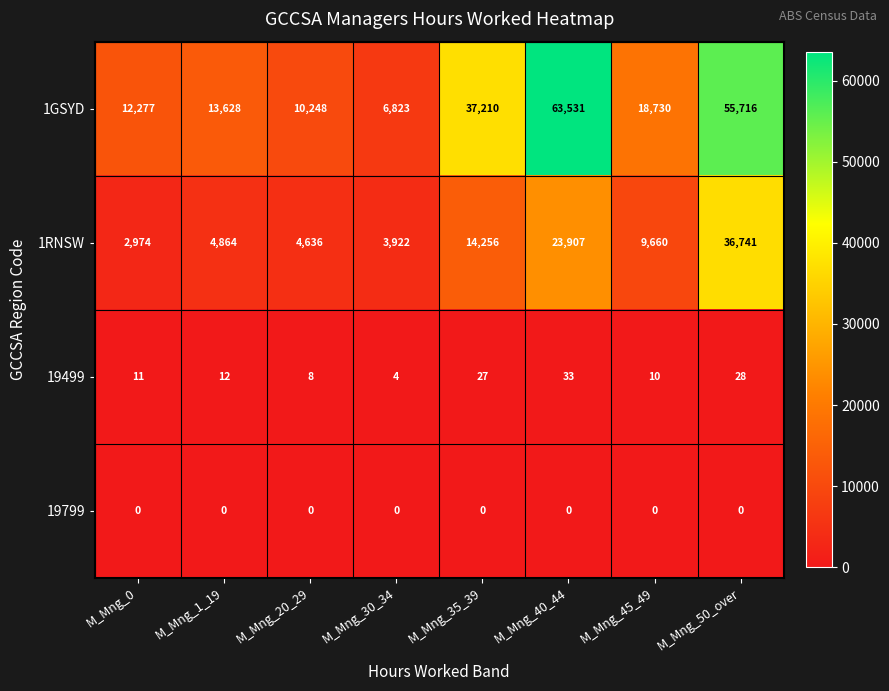

What is the difference between the 19499 values at M_Mng_1_19 and M_Mng_20_29?

4